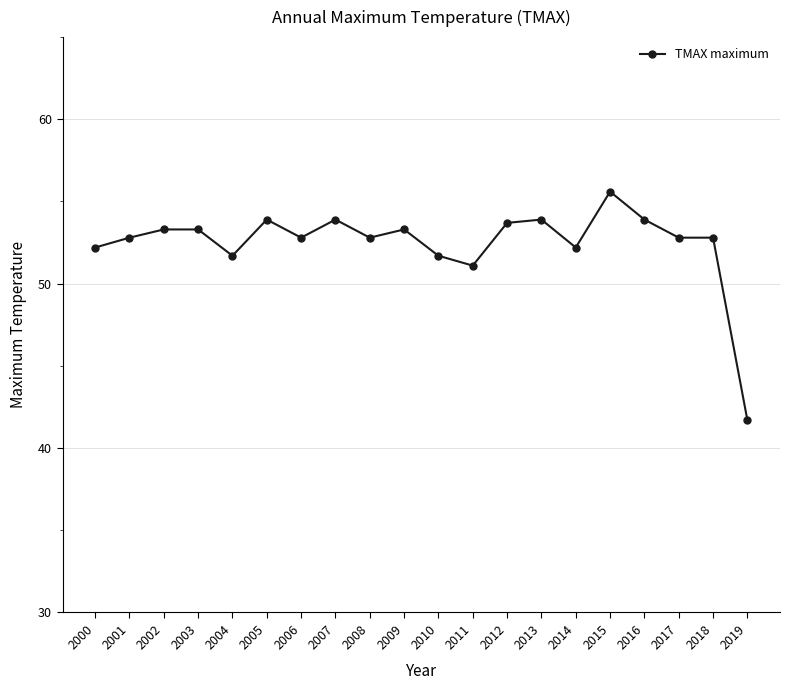

Reading right to left, transcribe all the data shown in this chart.

2019=41.7	2018=52.8	2017=52.8	2016=53.9	2015=55.6	2014=52.2	2013=53.9	2012=53.7	2011=51.1	2010=51.7	2009=53.3	2008=52.8	2007=53.9	2006=52.8	2005=53.9	2004=51.7	2003=53.3	2002=53.3	2001=52.8	2000=52.2